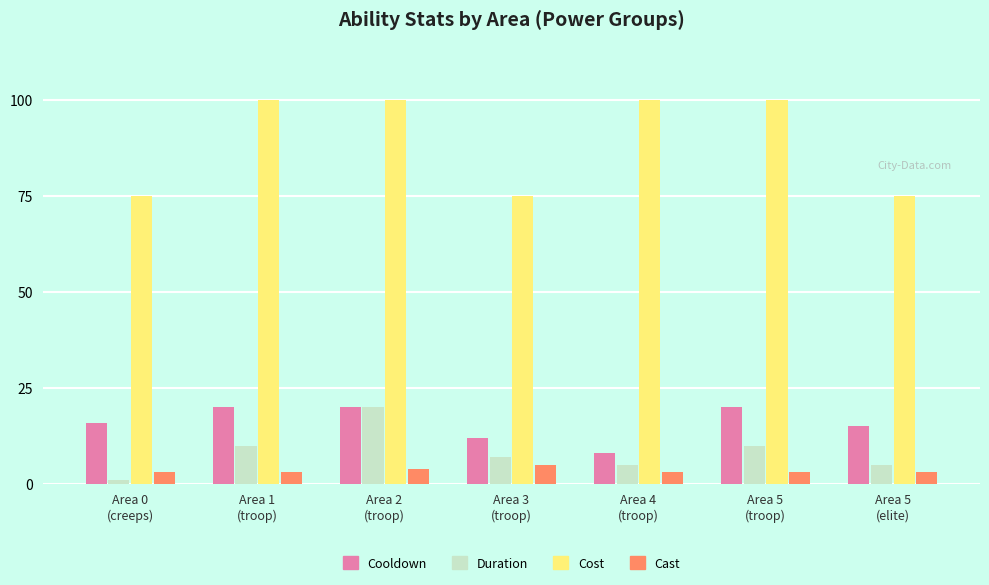

What is the difference between the maximum and minimum values in the Cooldown series?

12